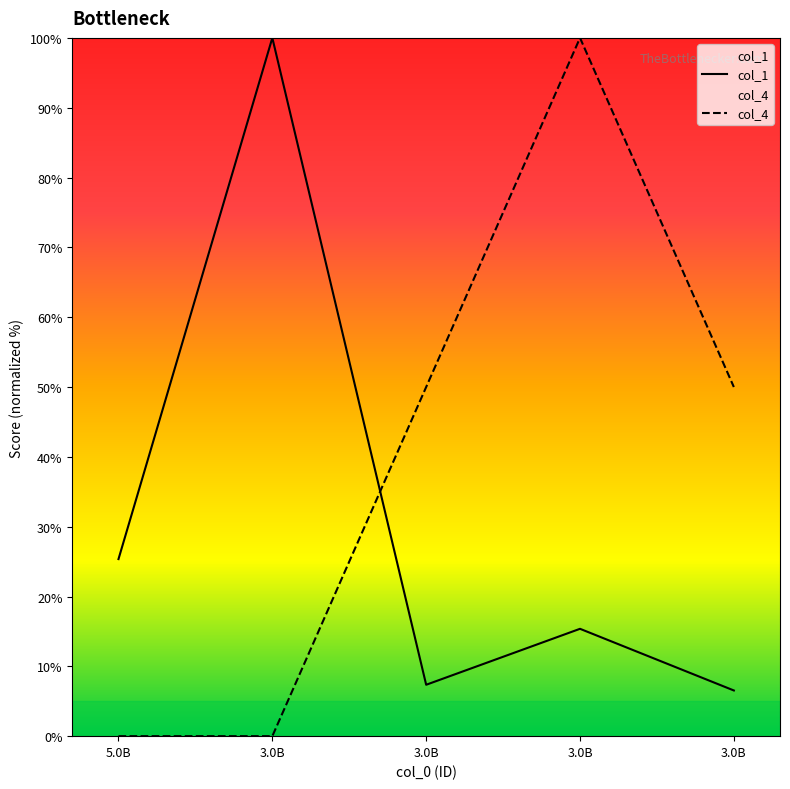

What is the value of the col_1 point at the 4th from the left?

15.4